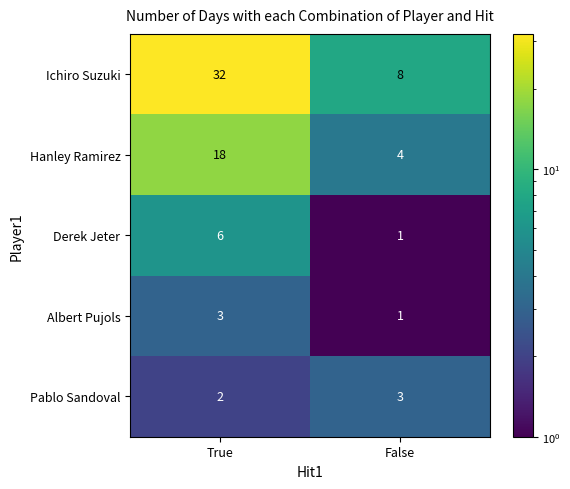

What is the maximum value for Pablo Sandoval?

3